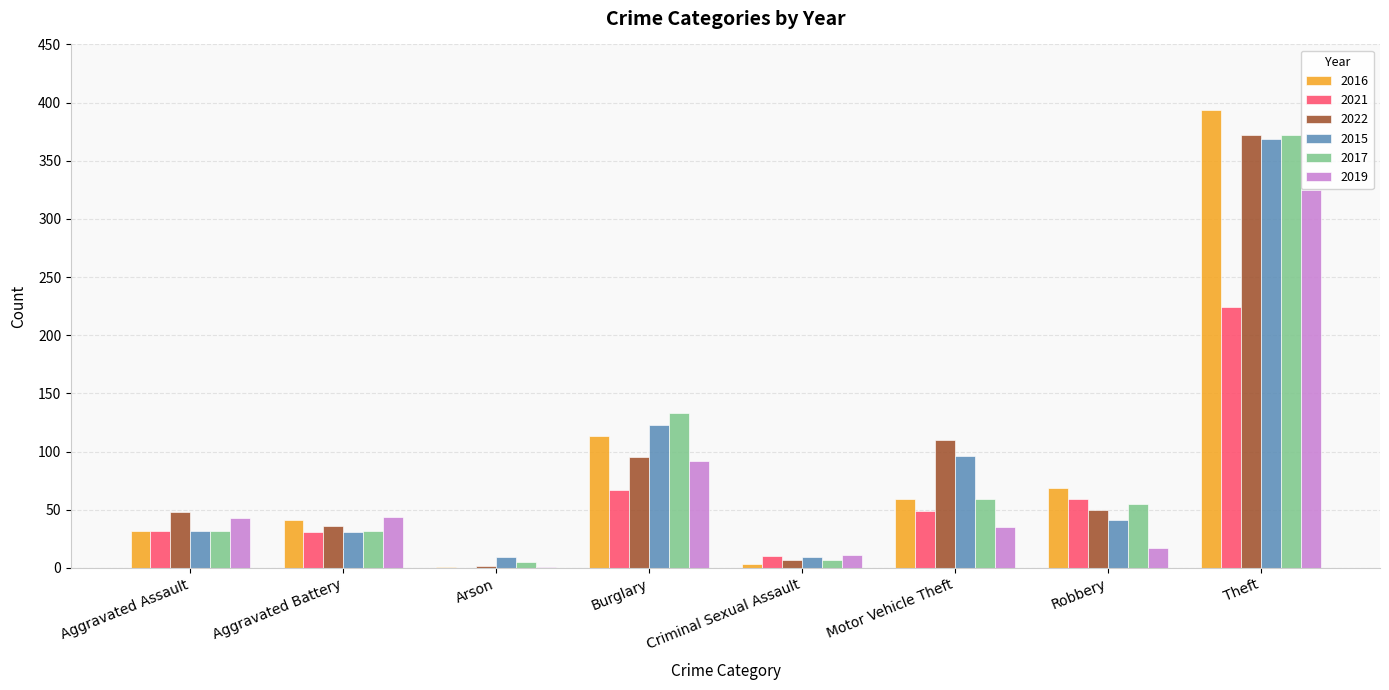

Which category has the highest value across all series?

Theft